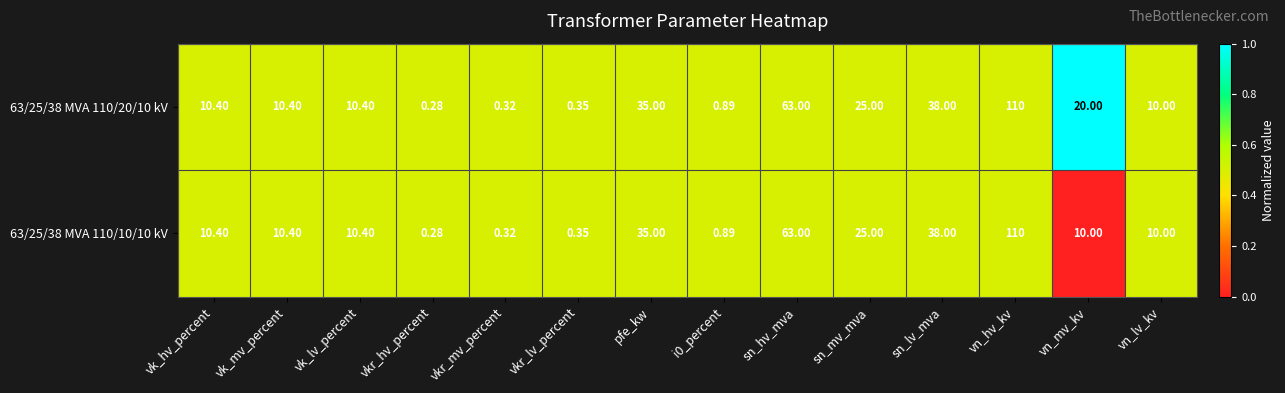

At which category is the sum across all series the highest?

vn_hv_kv